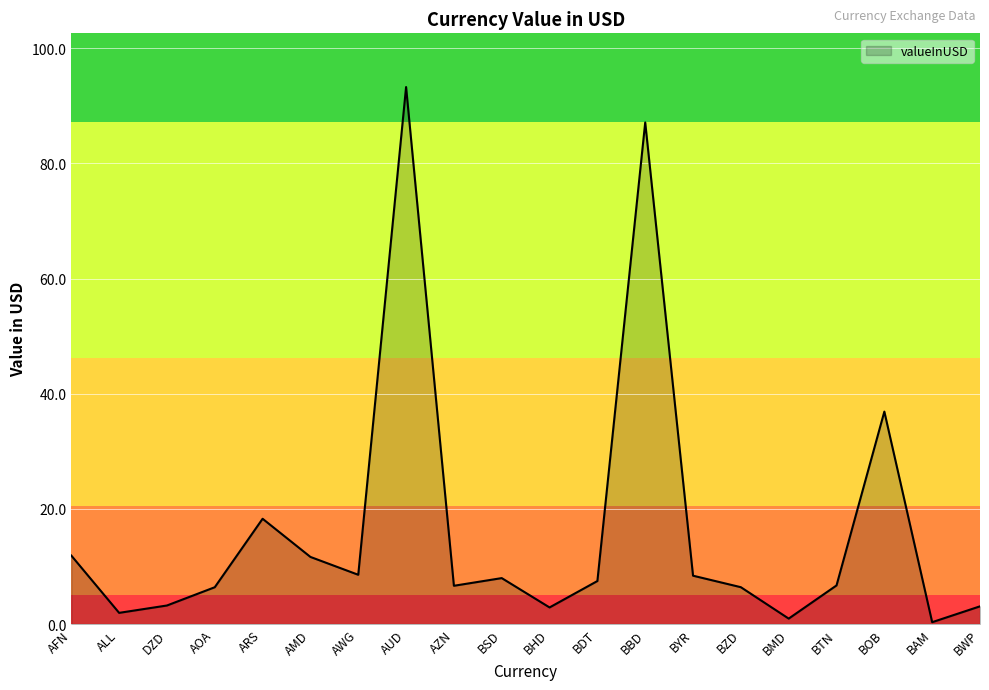

What value does the data have at AFN?

11.9